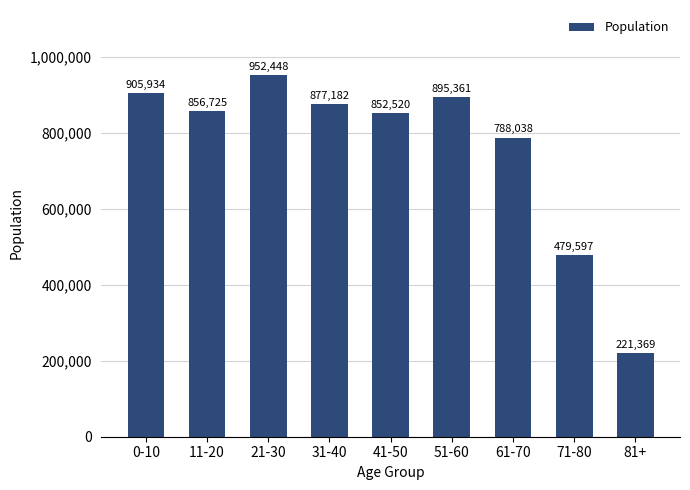

How many bars are there in total?

9